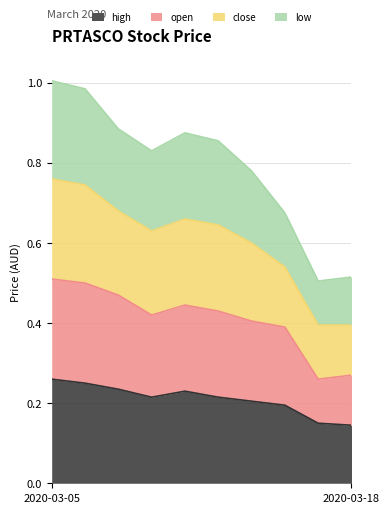

What is the difference between the second highest and second lowest values in the high series?

0.1